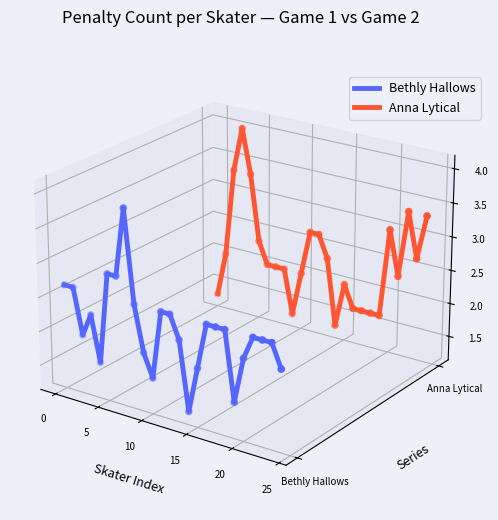

At which category is the sum across all series the highest?

10